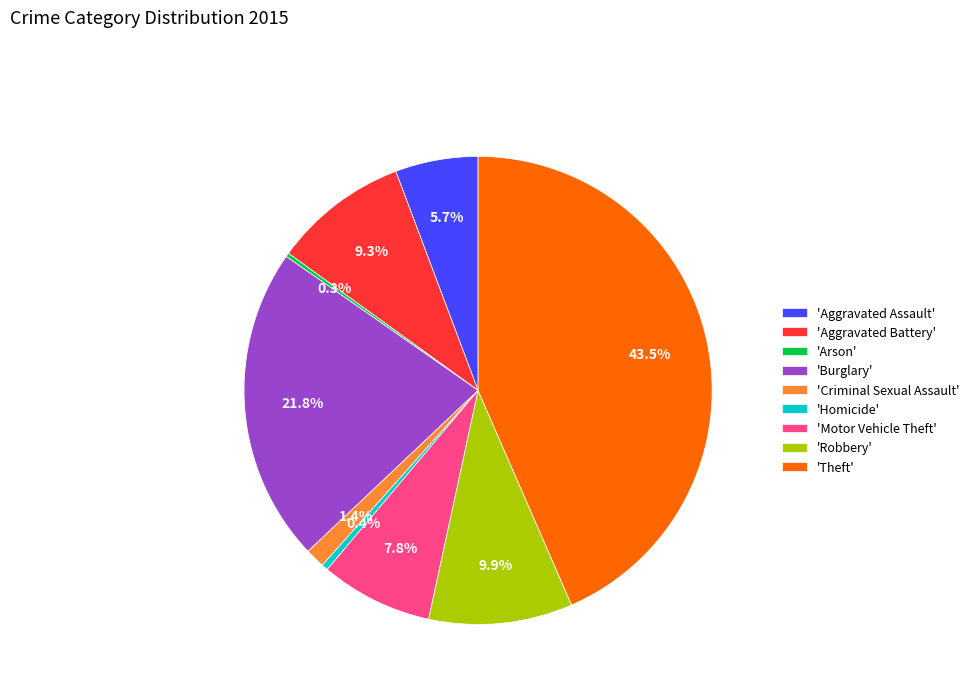

Which category has the biggest portion of the pie?

'Theft'